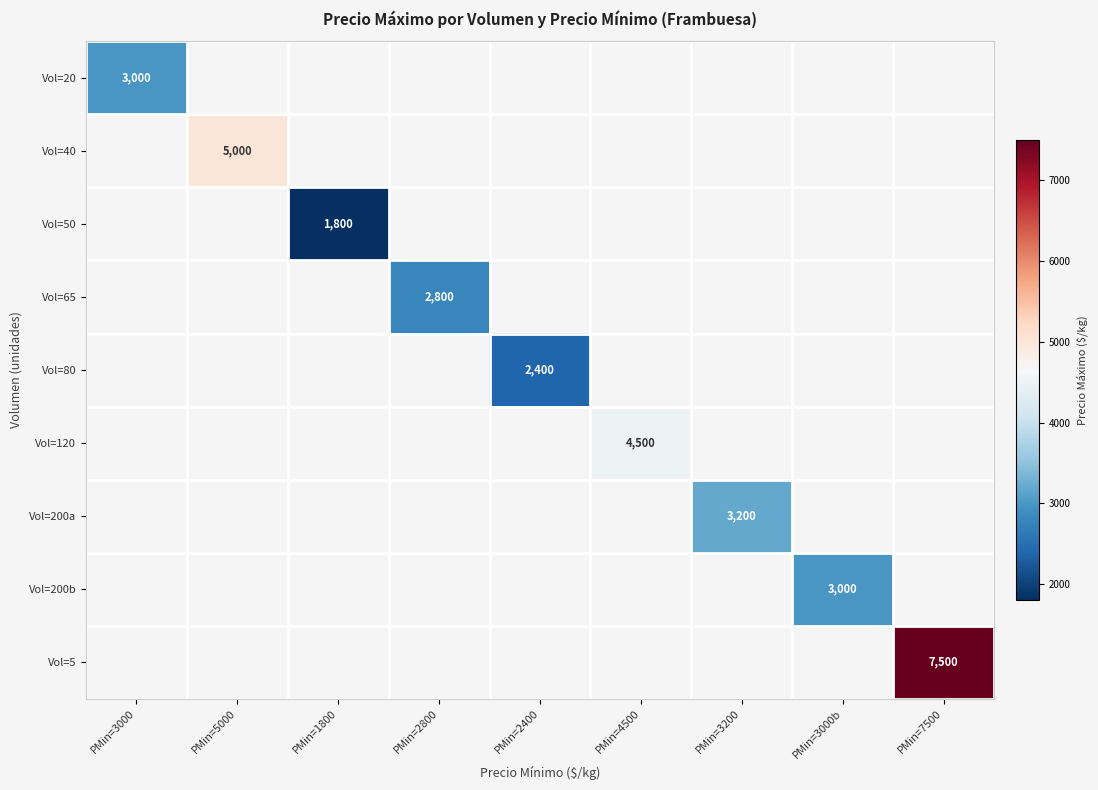

Count the number of categories in the chart.

9